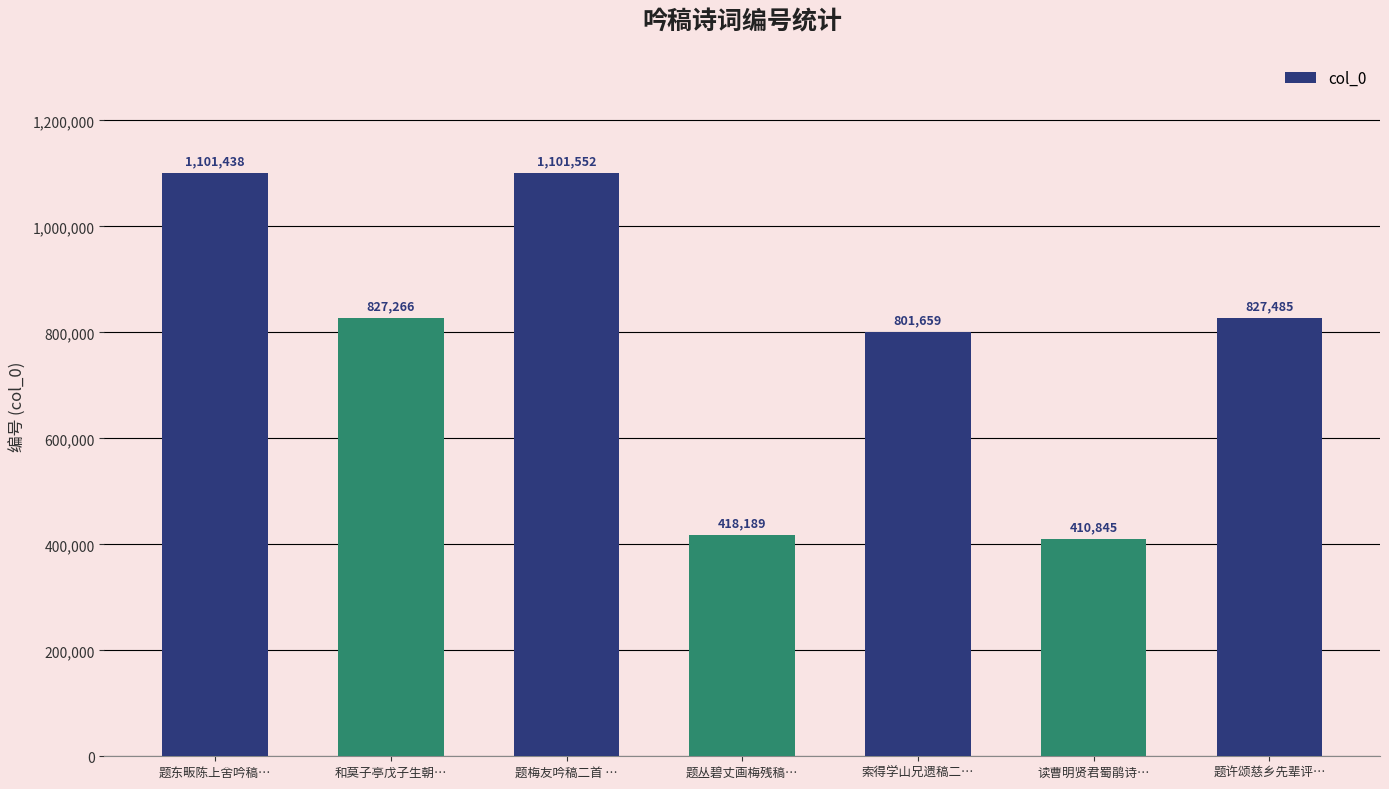

Reading left to right, what are all the values shown in this chart?

1101438	827266	1101552	418189	801659	410845	827485